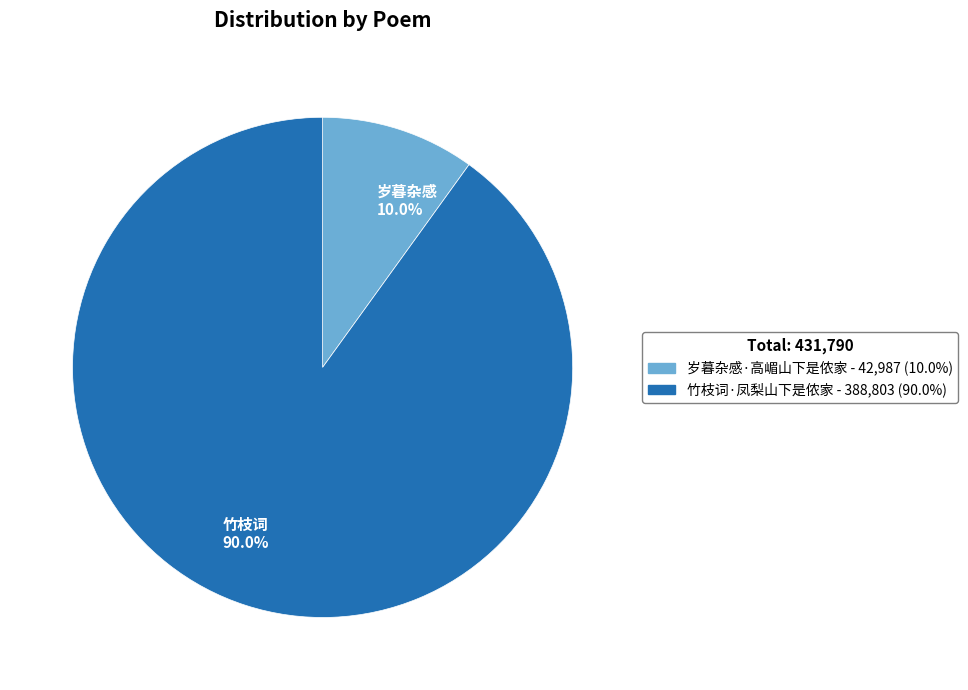

How many segments does this pie chart have?

2